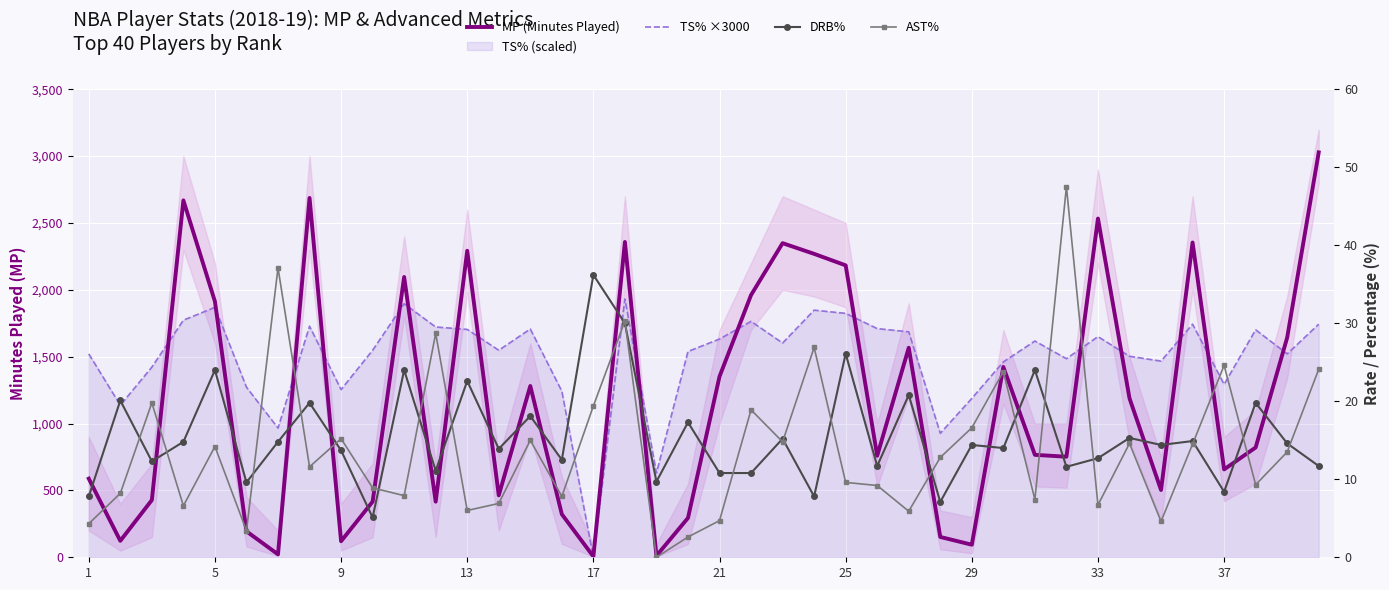

Reading left to right, what are all the values shown in this chart?

MP (Minutes Played): 588.0	123.0	428.0	2669.0	1913.0	194.0	22.0	2687.0	120.0	416.0	2096.0	416.0	2292.0	463.0	1281.0	322.0	6.0	2358.0	11.0	294.0	1352.0	1961.0	2349.0	2269.0	2183.0	759.0	1567.0	152.0	94.0	1423.0	766.0	752.0	2533.0	1189.0	503.0	2354.0	657.0	821.0	1643.0	3028.0
TS% ×3000: 1521.0	1137.0	1422.0	1773.0	1869.0	1272.0	966.0	1728.0	1254.0	1548.0	1896.0	1722.0	1704.0	1548.0	1707.0	1242.0	0.0	1932.0	630.0	1539.0	1632.0	1764.0	1602.0	1848.0	1824.0	1710.0	1686.0	927.0	1188.0	1461.0	1617.0	1485.0	1650.0	1503.0	1467.0	1743.0	1293.0	1701.0	1521.0	1743.0
DRB%: 7.8	20.1	12.3	14.8	24.0	9.6	14.8	19.8	13.7	5.1	24.0	11.1	22.6	13.9	18.1	12.5	36.2	30.0	9.7	17.3	10.8	10.8	15.2	7.8	26.1	11.7	20.8	7.1	14.4	14.0	24.0	11.6	12.7	15.3	14.4	14.9	8.4	19.8	14.6	11.7
AST%: 4.3	8.2	19.8	6.6	14.2	3.4	37.1	11.6	15.2	8.9	7.9	28.7	6.0	6.9	15.0	7.8	19.4	30.3	0.0	2.6	4.7	18.9	14.8	26.9	9.6	9.2	5.9	12.8	16.6	23.8	7.4	47.5	6.7	14.6	4.6	14.5	24.6	9.3	13.5	24.1